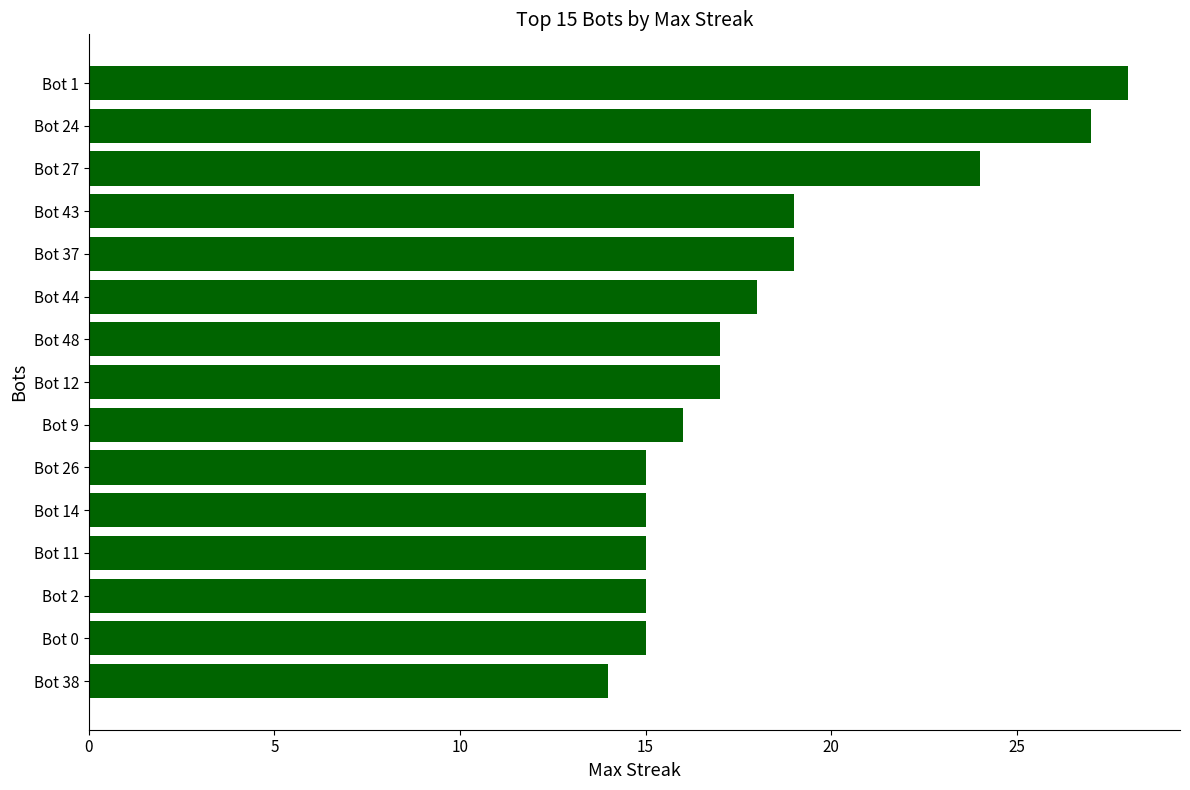

The chart shows a value of 7 at Bot 48. True or false?

False